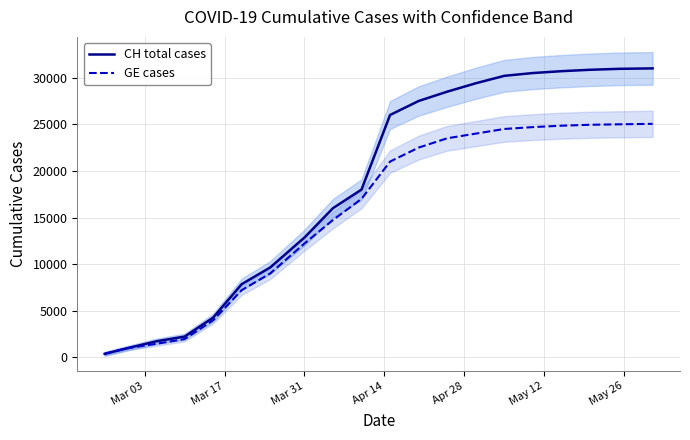

Reading left to right, what are all the values shown in this chart?

CH total cases: 375	981	1715	2226	4259	7847	9642	12852	16000	18000	26000	27500	28500	29400	30200	30500	30700	30850	30950	31000
GE cases: 375	981	1447	1955	3978	7205	9000	12210	14733	17000	21000	22500	23500	24000	24500	24700	24850	24950	25000	25050